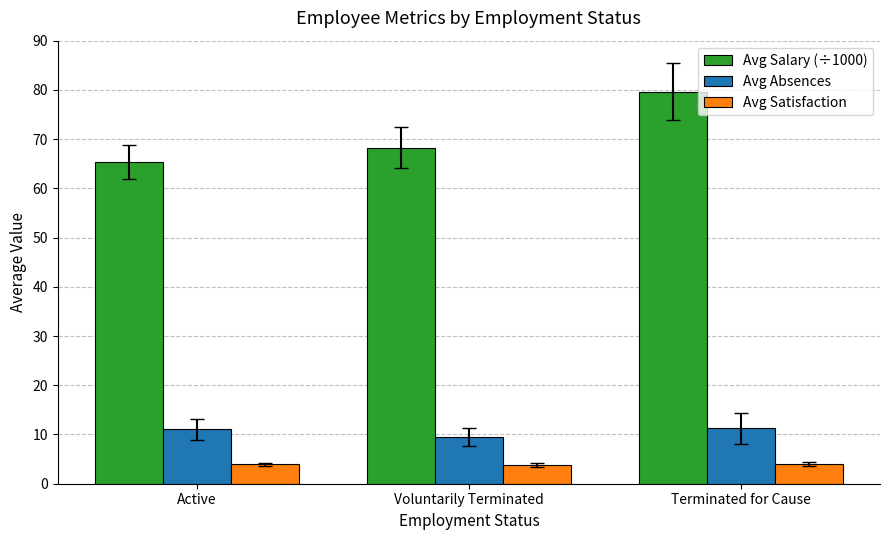

How many groups of bars are there?

3